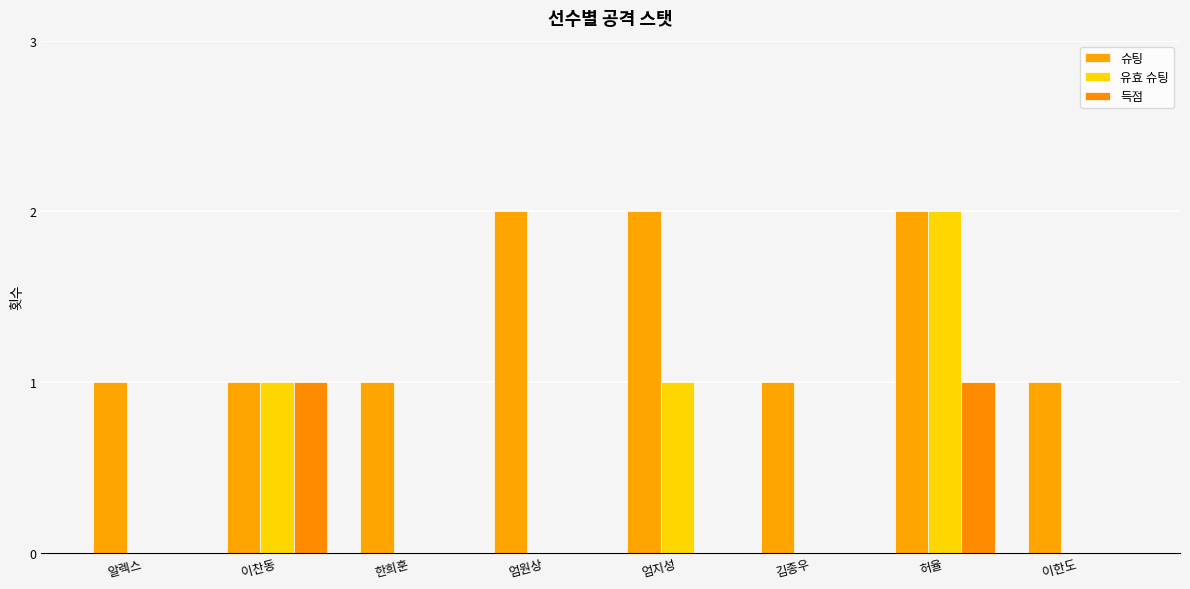

What is the label of the 8th bar from the right?

알렉스